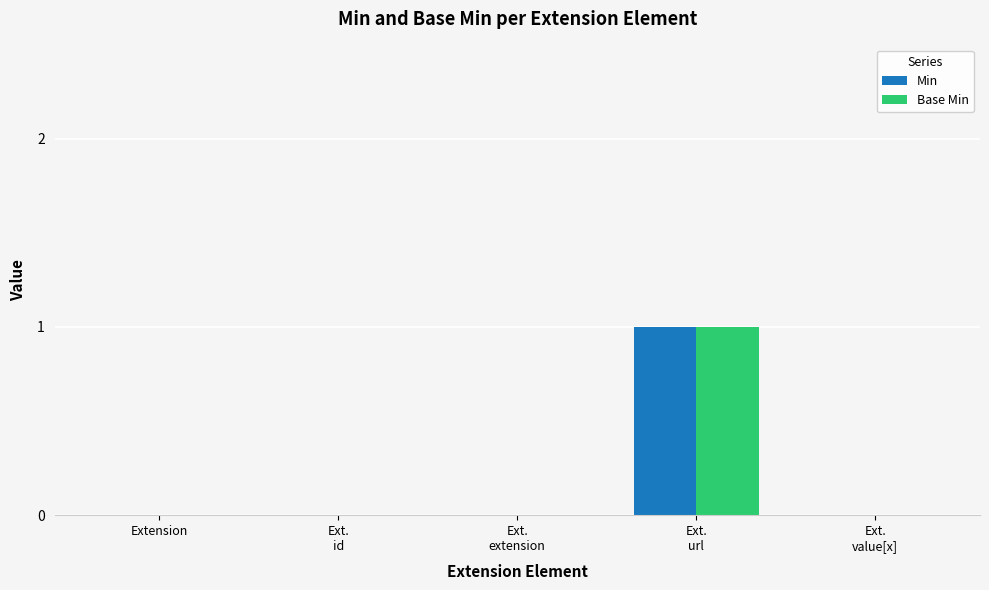

Does the chart contain stacked bars?

No